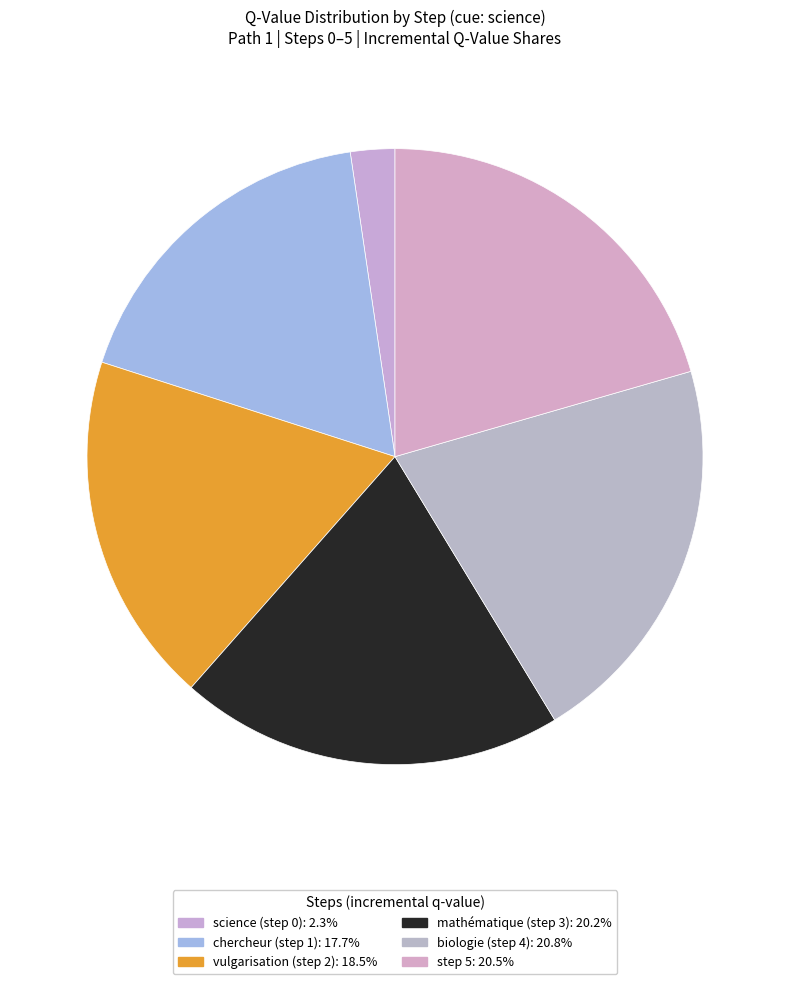

How many segments does this pie chart have?

6